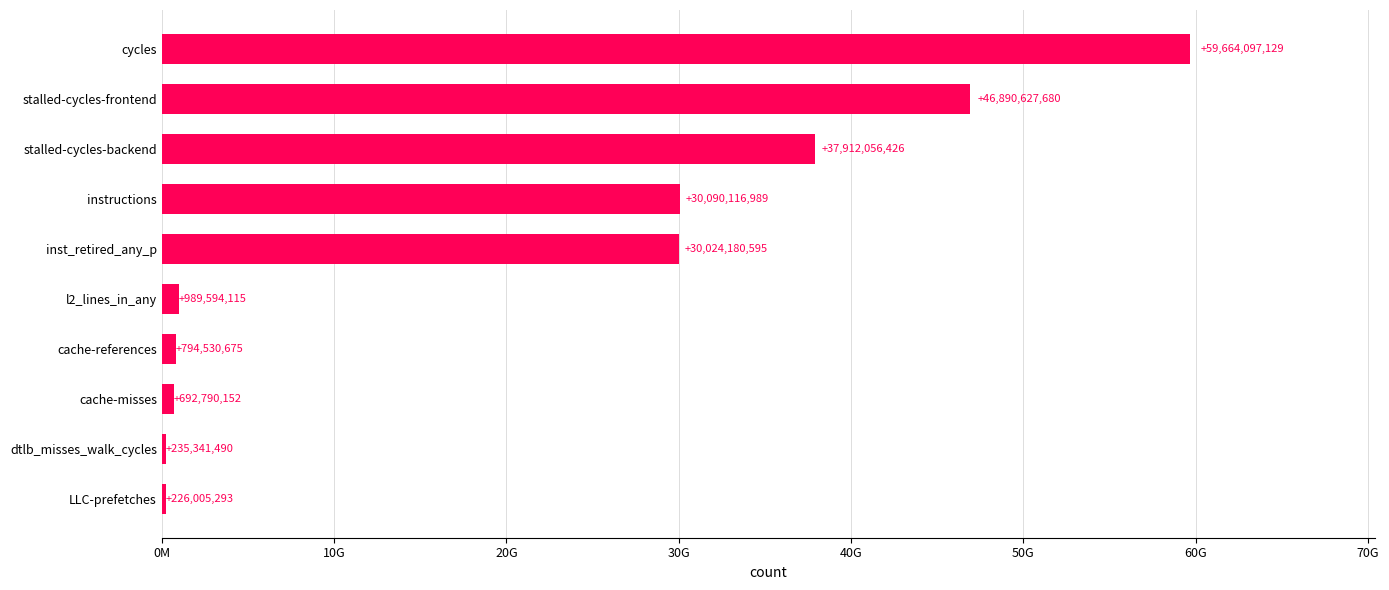

What is the difference between the second highest and minimum values?

46664622387